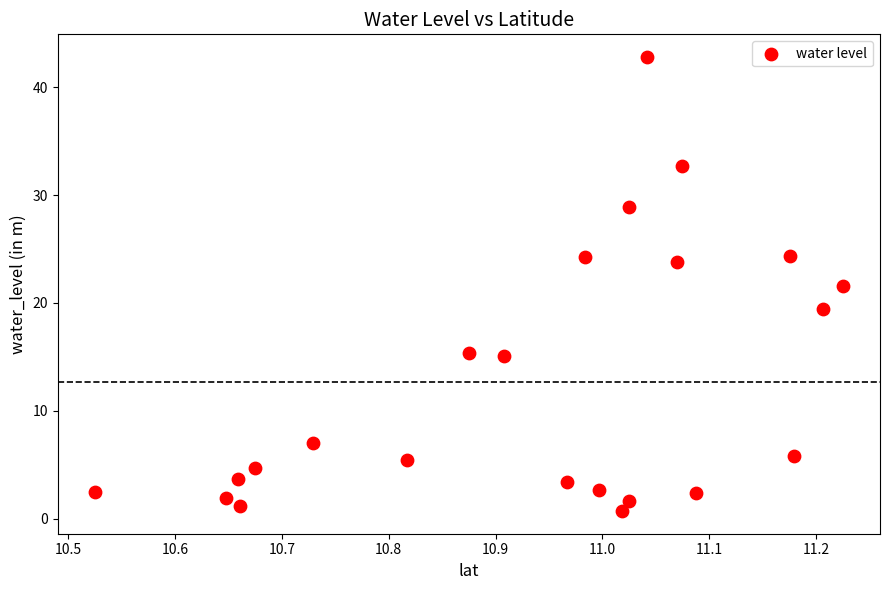

What Y value in the scatter plot is closest to 21?

21.6